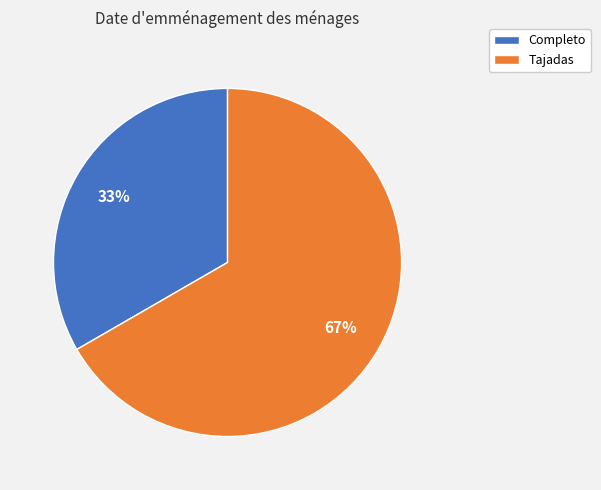

Which category has the smallest portion of the pie?

Completo